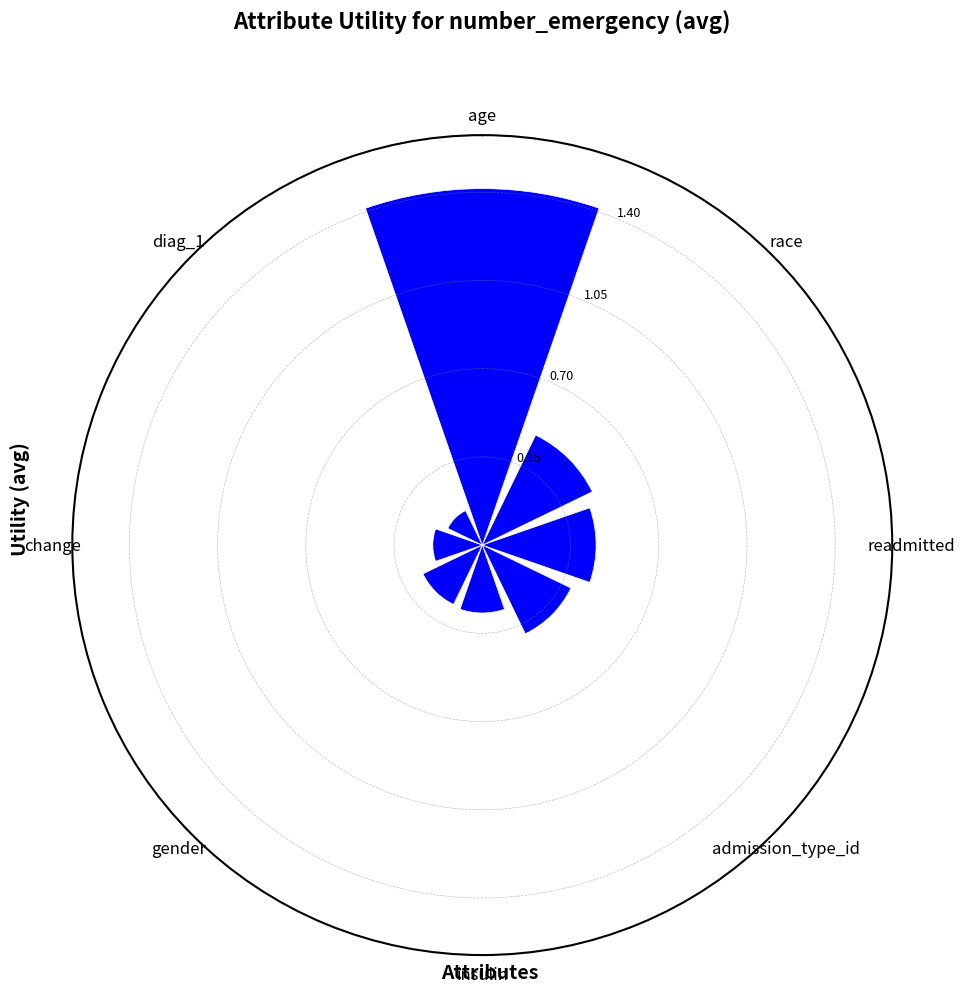

Where is the data nearest to the value 0?

diag_1